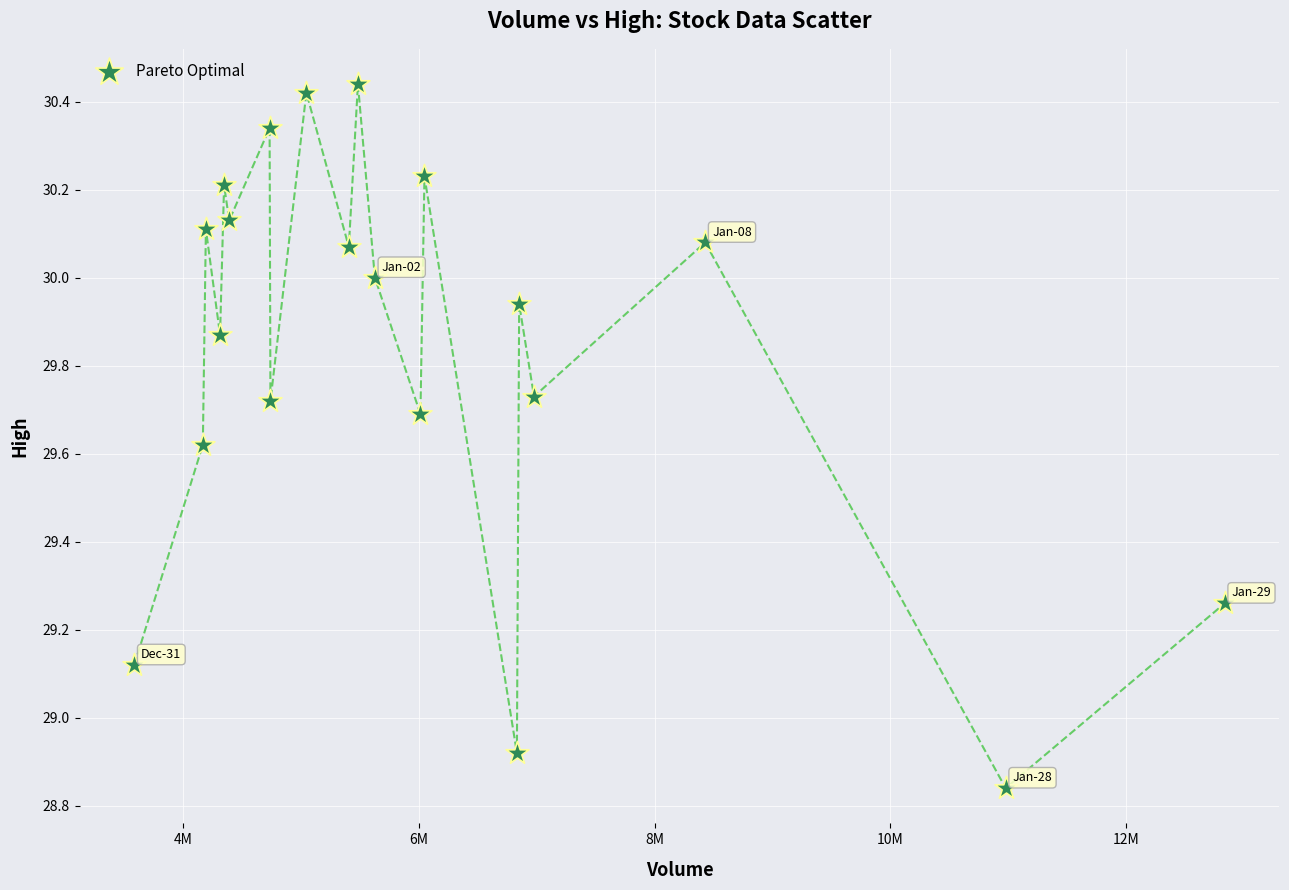

What is the range of Y values (max minus min)?

1.6